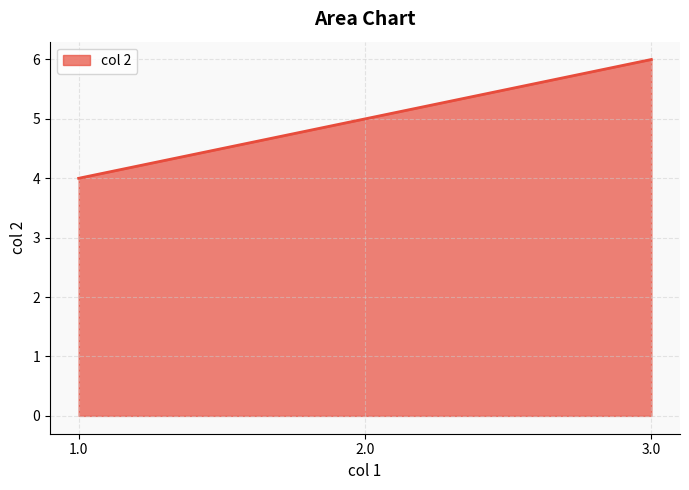

Which has a higher value, 1.0 or 3.0?

3.0